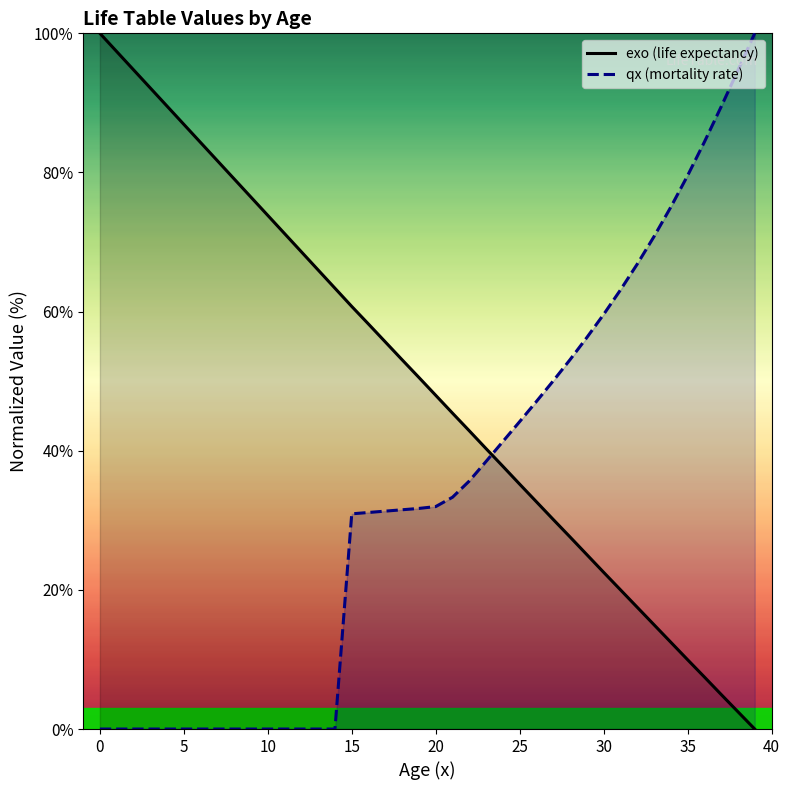

What are all the series names shown in the legend?

exo (life expectancy), qx (mortality rate)